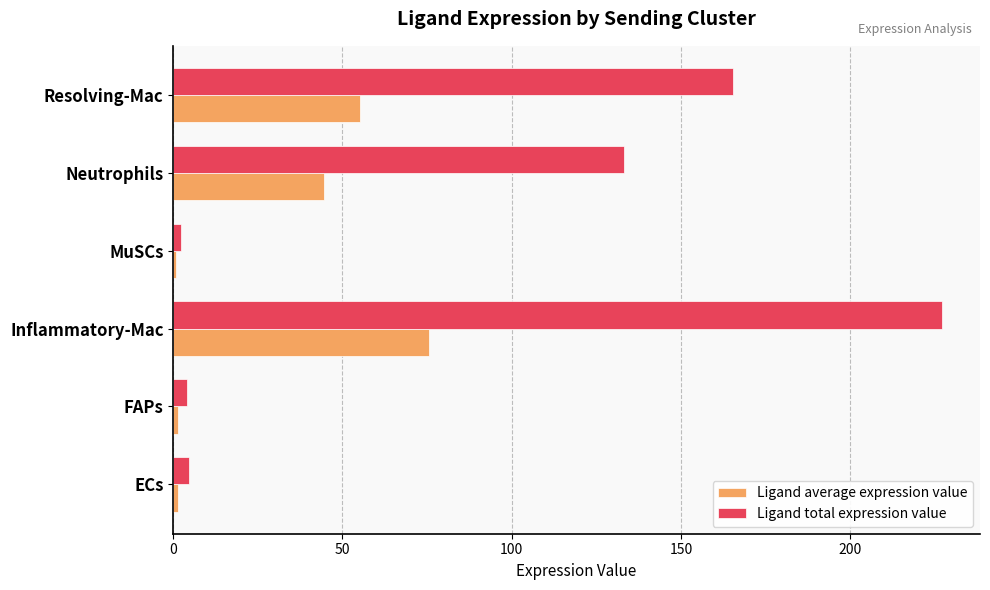

Which series has the largest total across all categories?

Ligand total expression value